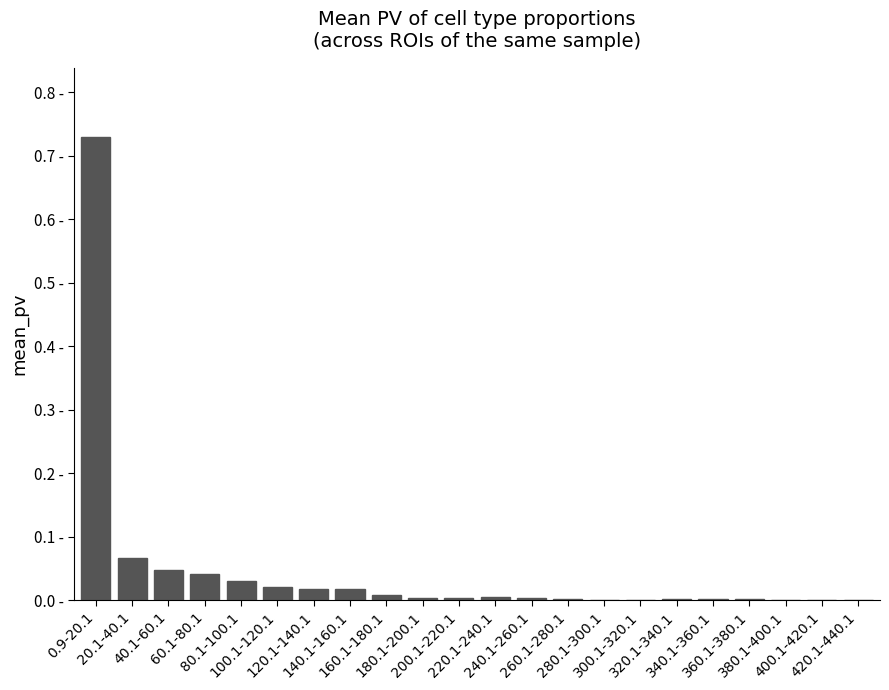

What is the difference between the maximum and second lowest values?

0.7